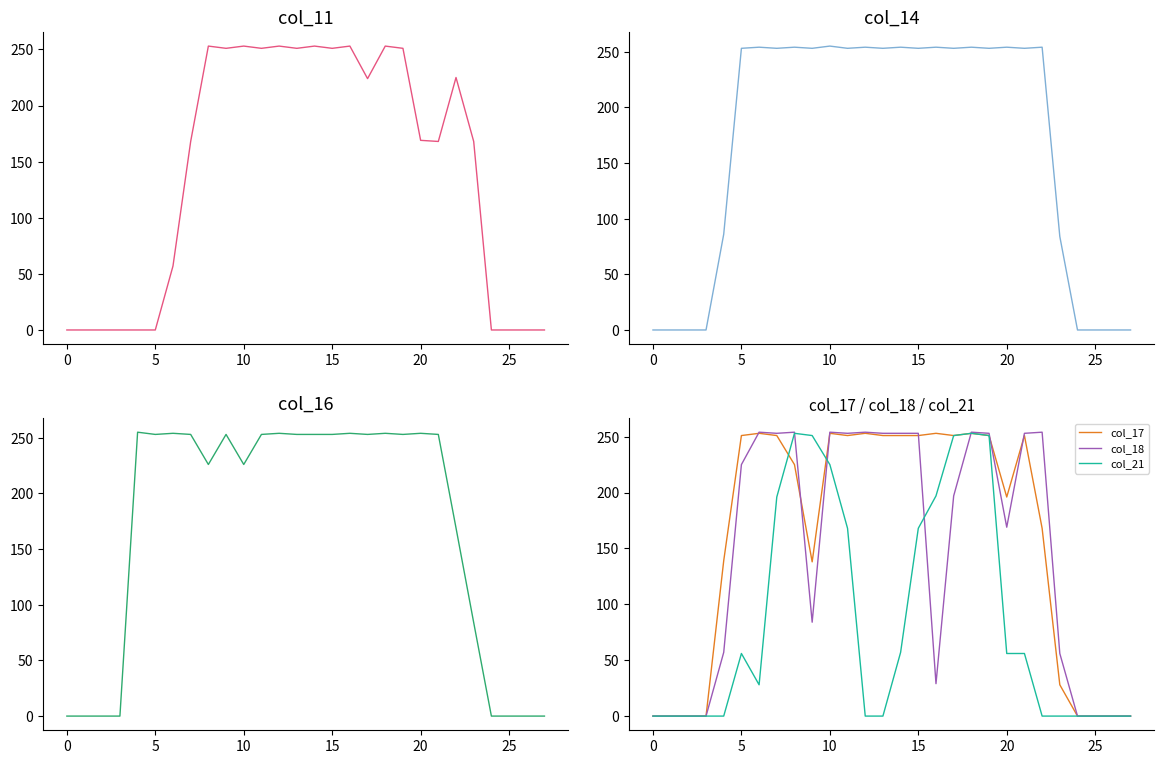

Reading left to right, extract all data points from this chart.

col_11: 0	0	0	0	0	0	57	168	253	251	253	251	253	251	253	251	253	224	253	251	169	168	225	168	0	0	0	0
col_14: 0	0	0	0	86	253	254	253	254	253	255	253	254	253	254	253	254	253	254	253	254	253	254	84	0	0	0	0
col_16: 0	0	0	0	255	253	254	253	226	253	226	253	254	253	253	253	254	253	254	253	254	253	169	84	0	0	0	0
col_17: 0	0	0	0	139	251	253	251	225	138	253	251	253	251	251	251	253	251	253	251	196	251	168	28	0	0	0	0
col_18: 0	0	0	0	57	225	254	253	254	84	254	253	254	253	253	253	29	197	254	253	169	253	254	56	0	0	0	0
col_21: 0	0	0	0	0	56	28	196	253	251	225	168	0	0	57	168	197	251	253	251	56	56	0	0	0	0	0	0